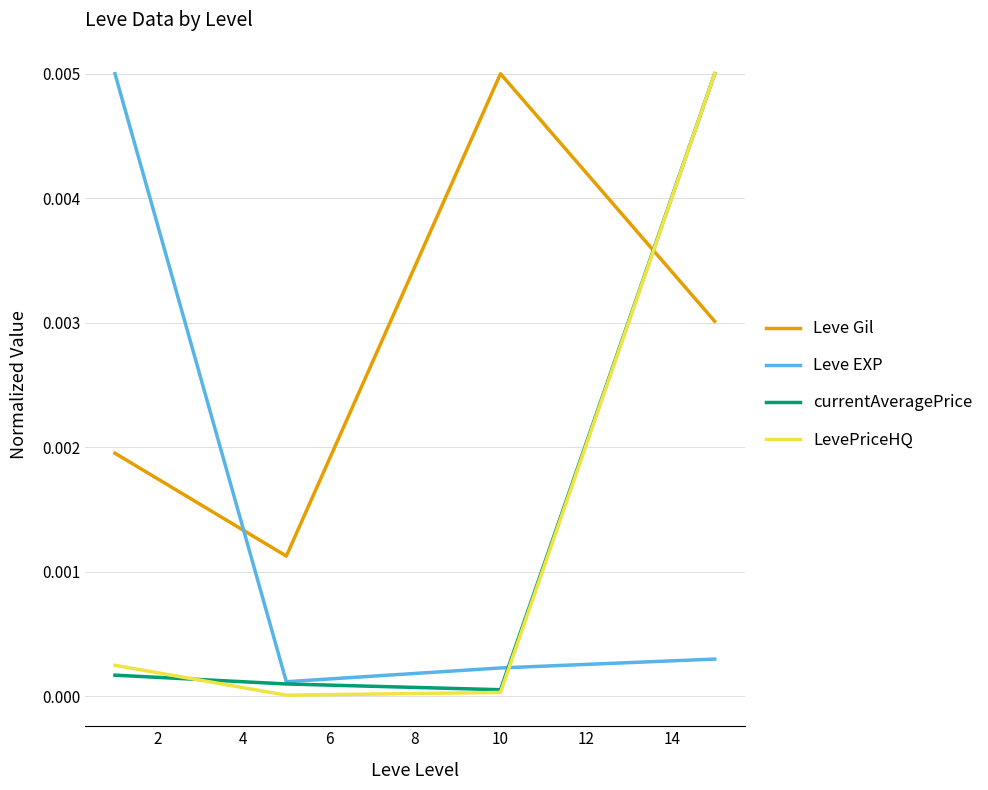

Does the chart have visible grid lines?

Yes